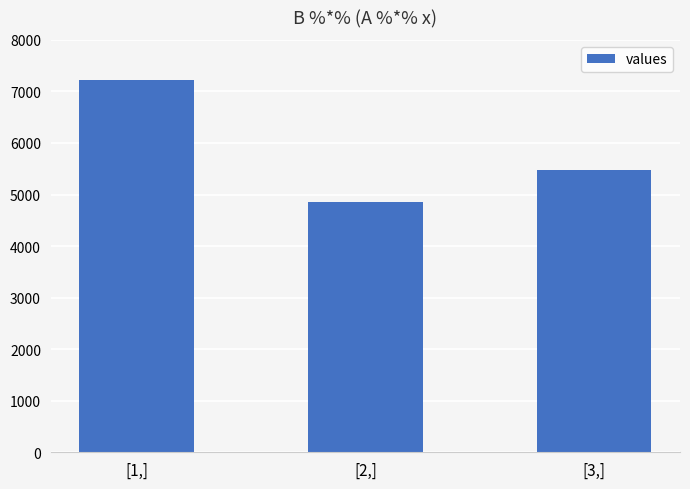

How many bars are there in total?

3